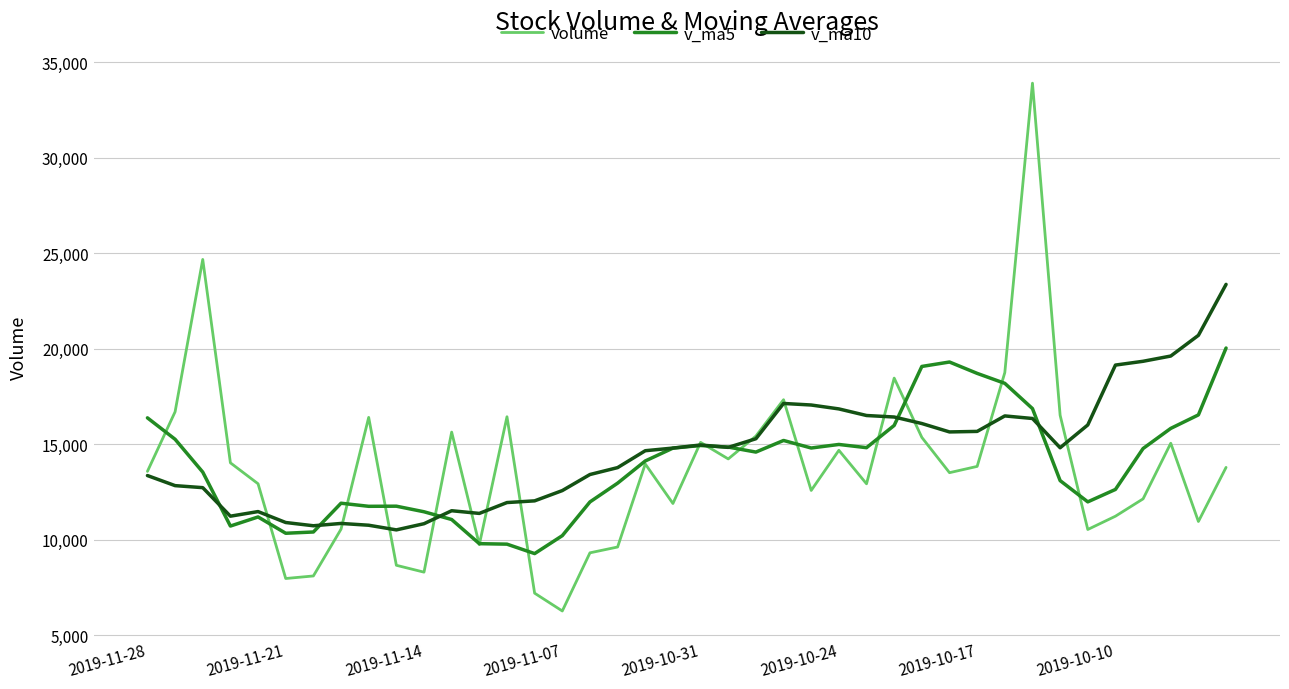

In v_ma5, how many points are higher than both neighbors (excluding endpoints)?

7